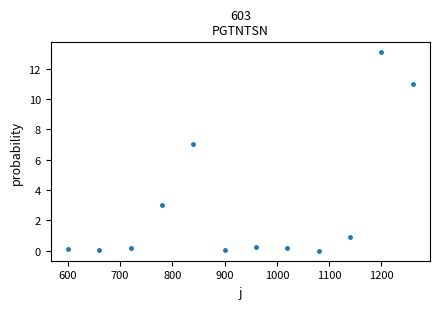

What is the average Y value?

3.0